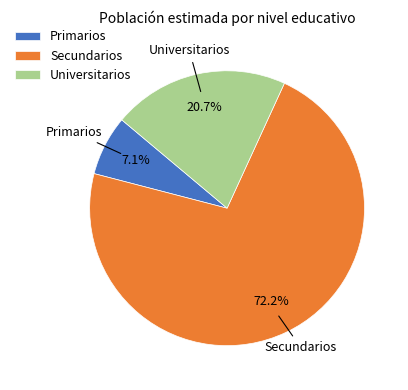

Approximately how many times larger is the value at Primarios compared to Secundarios?

0.1